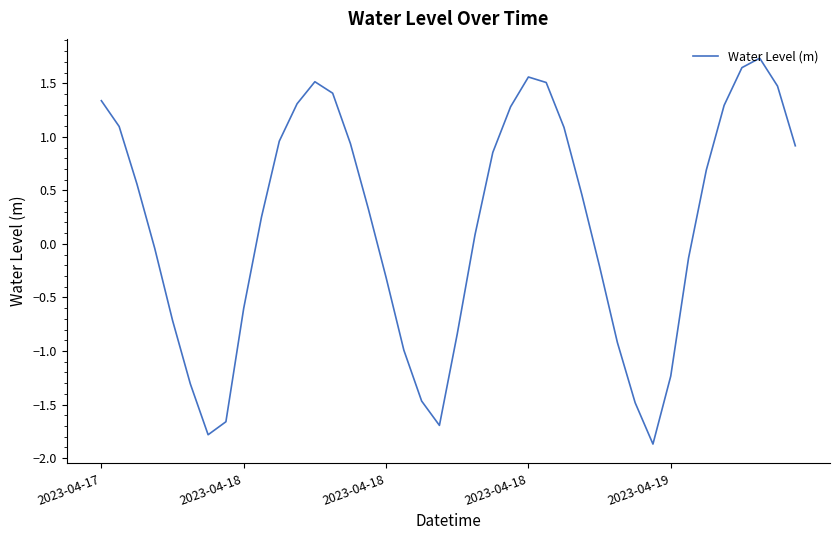

What is the difference between the maximum and minimum values?

3.6